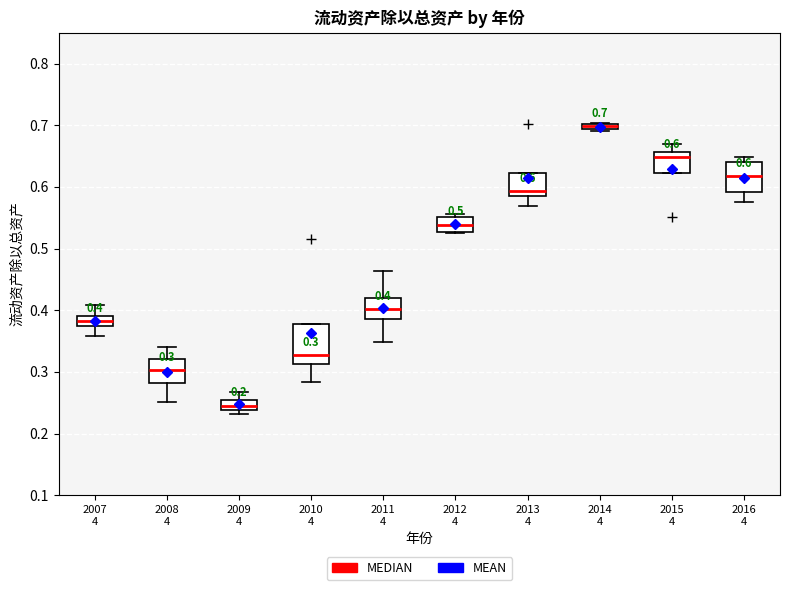

Which box's median line is the lowest?

2009 4